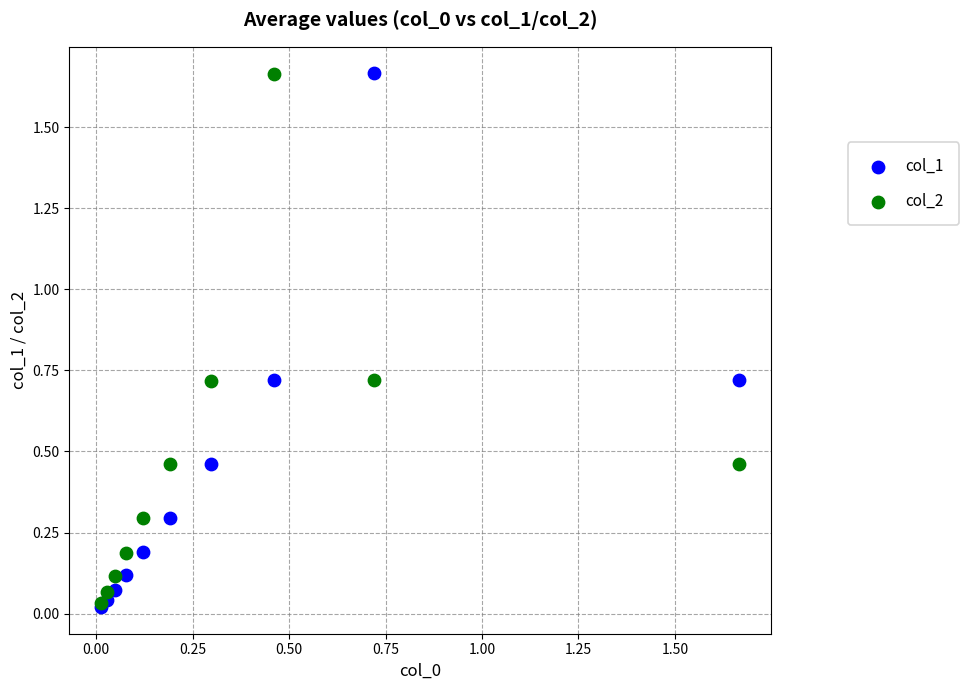

What are all the series names shown in the legend?

col_1, col_2